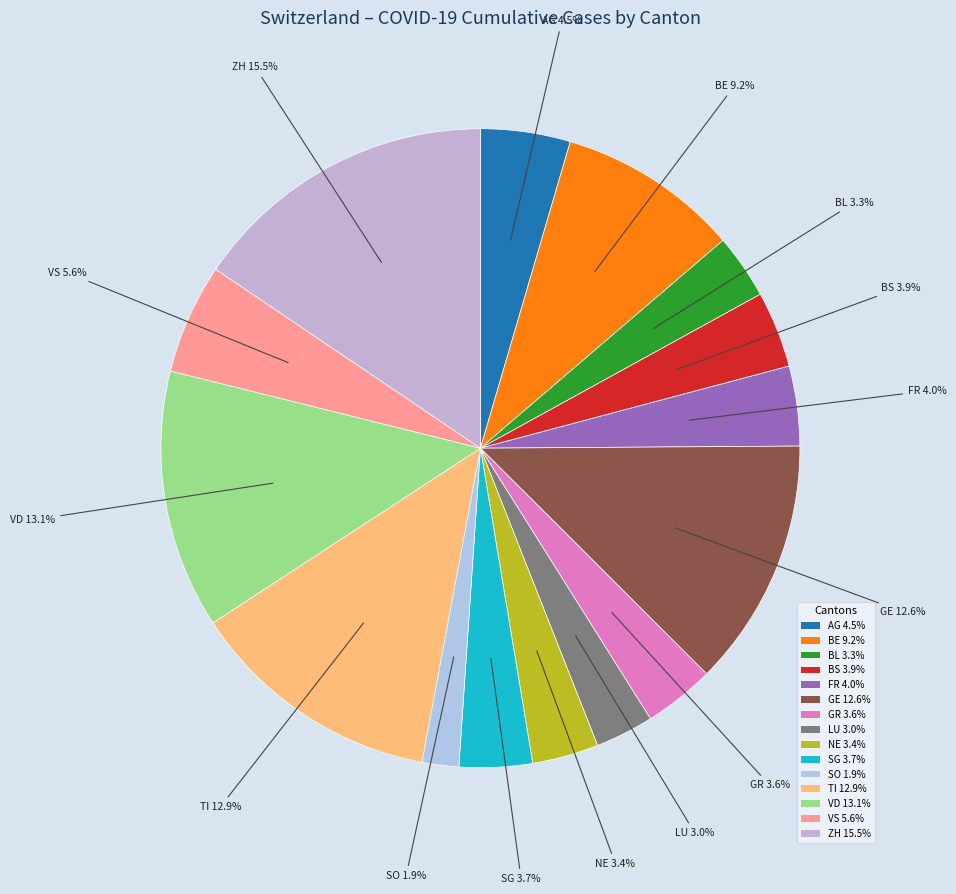

Which has a higher value, AG or SG?

AG